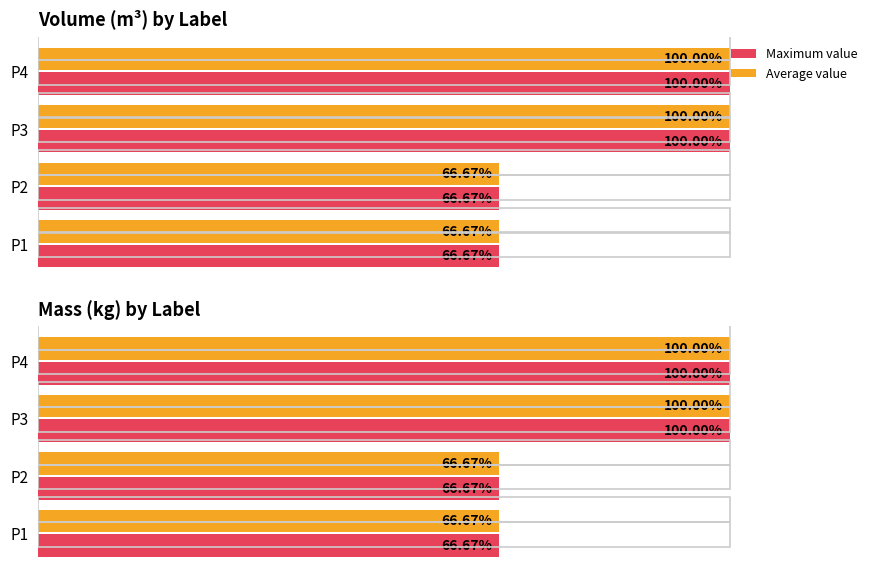

What is the difference between the maximum and minimum values in the Maximum value series?

33.3